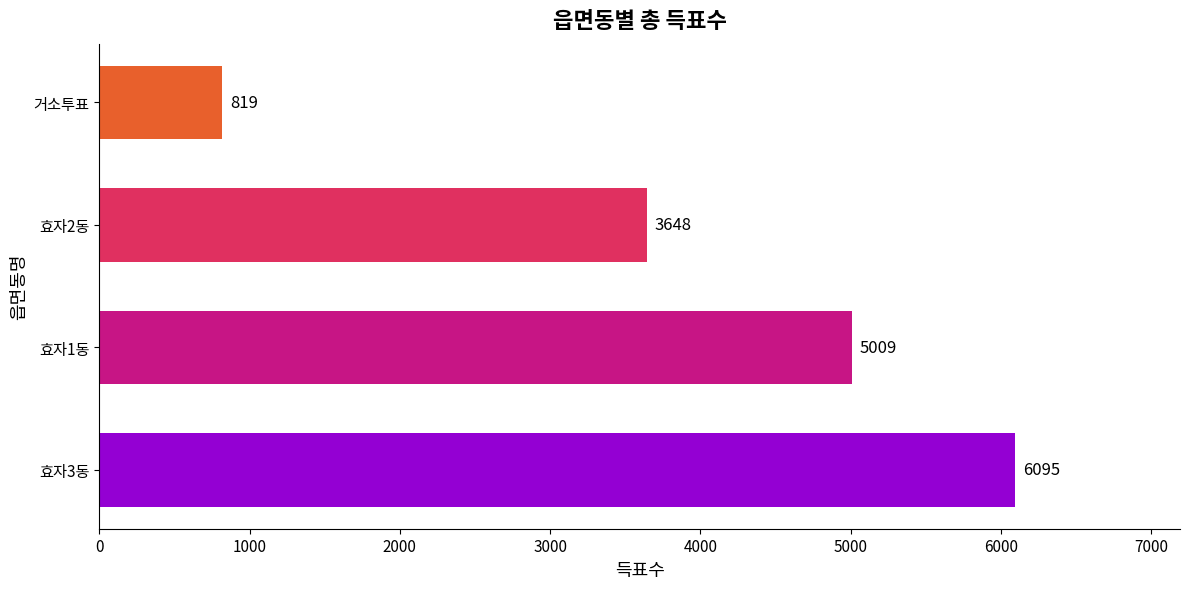

Reading top to bottom, transcribe all the data shown in this chart.

거소투표=819	효자2동=3648	효자1동=5009	효자3동=6095